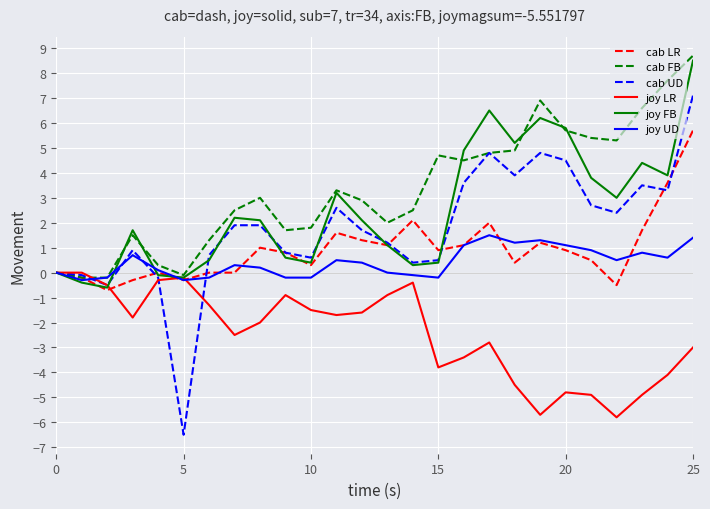

Does the chart have visible grid lines?

Yes